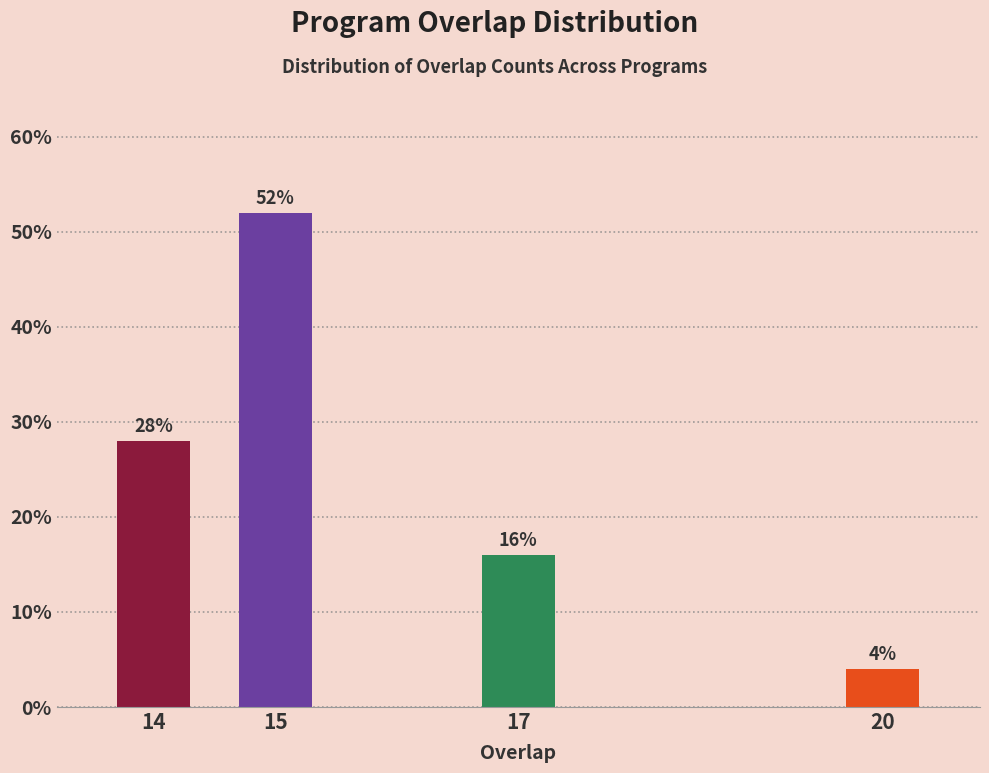

Reading right to left, list all the values displayed in this chart.

20=4.0	17=16.0	15=52.0	14=28.0